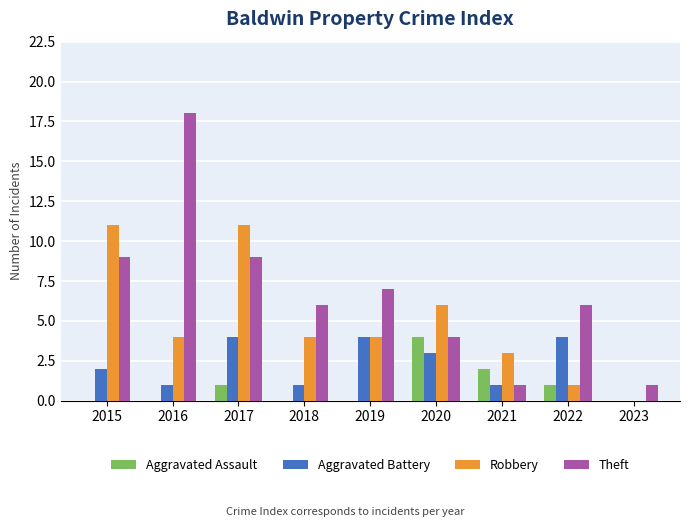

The Aggravated Assault series shows 1 at 2021. True or false?

False